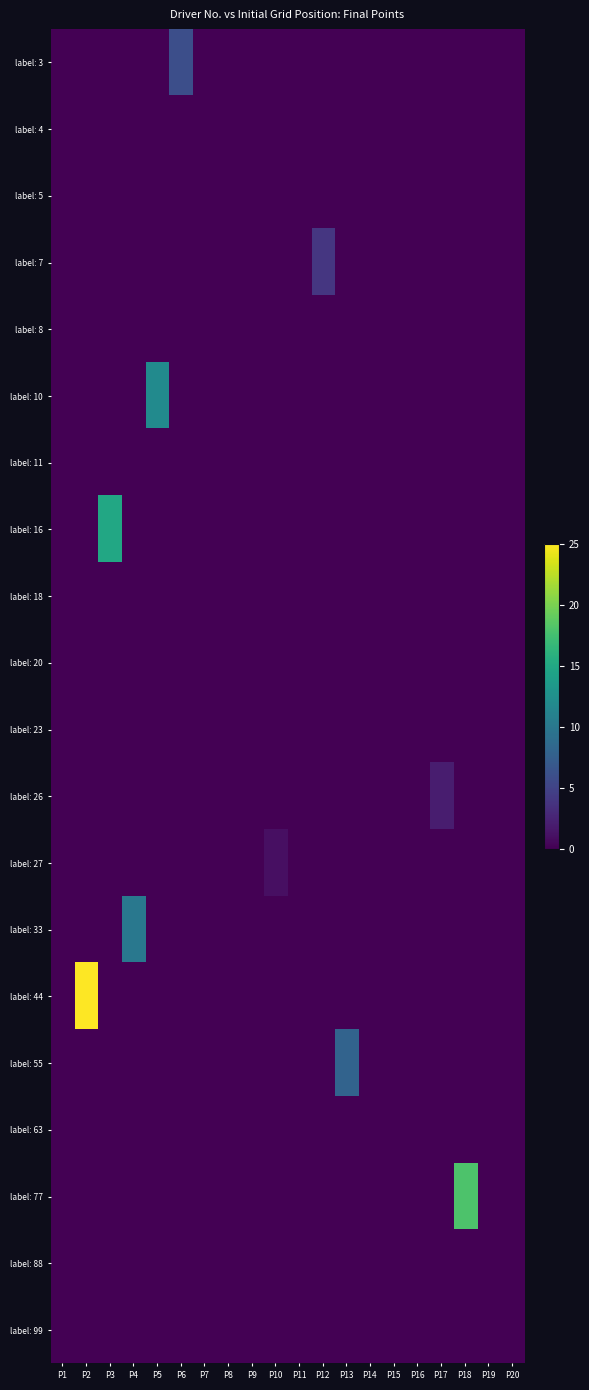

Reading left to right, what are all the values shown in this chart?

label: 3: P1=0	P2=0	P3=0	P4=0	P5=0	P6=6	P7=0	P8=0	P9=0	P10=0	P11=0	P12=0	P13=0	P14=0	P15=0	P16=0	P17=0	P18=0	P19=0	P20=0
label: 4: P1=0	P2=0	P3=0	P4=0	P5=0	P6=0	P7=0	P8=0	P9=0	P10=0	P11=0	P12=0	P13=0	P14=0	P15=0	P16=0	P17=0	P18=0	P19=0	P20=0
label: 5: P1=0	P2=0	P3=0	P4=0	P5=0	P6=0	P7=0	P8=0	P9=0	P10=0	P11=0	P12=0	P13=0	P14=0	P15=0	P16=0	P17=0	P18=0	P19=0	P20=0
label: 7: P1=0	P2=0	P3=0	P4=0	P5=0	P6=0	P7=0	P8=0	P9=0	P10=0	P11=0	P12=4	P13=0	P14=0	P15=0	P16=0	P17=0	P18=0	P19=0	P20=0
label: 8: P1=0	P2=0	P3=0	P4=0	P5=0	P6=0	P7=0	P8=0	P9=0	P10=0	P11=0	P12=0	P13=0	P14=0	P15=0	P16=0	P17=0	P18=0	P19=0	P20=0
label: 10: P1=0	P2=0	P3=0	P4=0	P5=12	P6=0	P7=0	P8=0	P9=0	P10=0	P11=0	P12=0	P13=0	P14=0	P15=0	P16=0	P17=0	P18=0	P19=0	P20=0
label: 11: P1=0	P2=0	P3=0	P4=0	P5=0	P6=0	P7=0	P8=0	P9=0	P10=0	P11=0	P12=0	P13=0	P14=0	P15=0	P16=0	P17=0	P18=0	P19=0	P20=0
label: 16: P1=0	P2=0	P3=15	P4=0	P5=0	P6=0	P7=0	P8=0	P9=0	P10=0	P11=0	P12=0	P13=0	P14=0	P15=0	P16=0	P17=0	P18=0	P19=0	P20=0
label: 18: P1=0	P2=0	P3=0	P4=0	P5=0	P6=0	P7=0	P8=0	P9=0	P10=0	P11=0	P12=0	P13=0	P14=0	P15=0	P16=0	P17=0	P18=0	P19=0	P20=0
label: 20: P1=0	P2=0	P3=0	P4=0	P5=0	P6=0	P7=0	P8=0	P9=0	P10=0	P11=0	P12=0	P13=0	P14=0	P15=0	P16=0	P17=0	P18=0	P19=0	P20=0
label: 23: P1=0	P2=0	P3=0	P4=0	P5=0	P6=0	P7=0	P8=0	P9=0	P10=0	P11=0	P12=0	P13=0	P14=0	P15=0	P16=0	P17=0	P18=0	P19=0	P20=0
label: 26: P1=0	P2=0	P3=0	P4=0	P5=0	P6=0	P7=0	P8=0	P9=0	P10=0	P11=0	P12=0	P13=0	P14=0	P15=0	P16=0	P17=2	P18=0	P19=0	P20=0
label: 27: P1=0	P2=0	P3=0	P4=0	P5=0	P6=0	P7=0	P8=0	P9=0	P10=1	P11=0	P12=0	P13=0	P14=0	P15=0	P16=0	P17=0	P18=0	P19=0	P20=0
label: 33: P1=0	P2=0	P3=0	P4=10	P5=0	P6=0	P7=0	P8=0	P9=0	P10=0	P11=0	P12=0	P13=0	P14=0	P15=0	P16=0	P17=0	P18=0	P19=0	P20=0
label: 44: P1=0	P2=25	P3=0	P4=0	P5=0	P6=0	P7=0	P8=0	P9=0	P10=0	P11=0	P12=0	P13=0	P14=0	P15=0	P16=0	P17=0	P18=0	P19=0	P20=0
label: 55: P1=0	P2=0	P3=0	P4=0	P5=0	P6=0	P7=0	P8=0	P9=0	P10=0	P11=0	P12=0	P13=8	P14=0	P15=0	P16=0	P17=0	P18=0	P19=0	P20=0
label: 63: P1=0	P2=0	P3=0	P4=0	P5=0	P6=0	P7=0	P8=0	P9=0	P10=0	P11=0	P12=0	P13=0	P14=0	P15=0	P16=0	P17=0	P18=0	P19=0	P20=0
label: 77: P1=0	P2=0	P3=0	P4=0	P5=0	P6=0	P7=0	P8=0	P9=0	P10=0	P11=0	P12=0	P13=0	P14=0	P15=0	P16=0	P17=0	P18=18	P19=0	P20=0
label: 88: P1=0	P2=0	P3=0	P4=0	P5=0	P6=0	P7=0	P8=0	P9=0	P10=0	P11=0	P12=0	P13=0	P14=0	P15=0	P16=0	P17=0	P18=0	P19=0	P20=0
label: 99: P1=0	P2=0	P3=0	P4=0	P5=0	P6=0	P7=0	P8=0	P9=0	P10=0	P11=0	P12=0	P13=0	P14=0	P15=0	P16=0	P17=0	P18=0	P19=0	P20=0